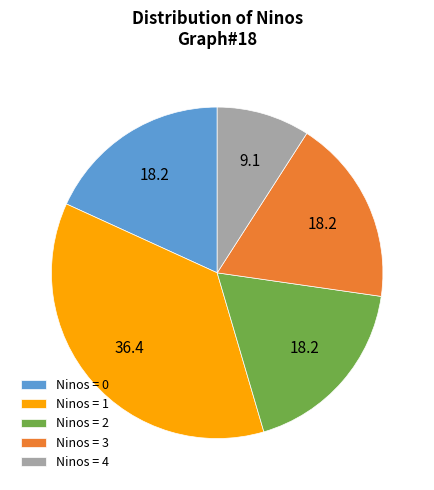

Do Ninos = 4 and Ninos = 0 together represent more than half of the pie?

No